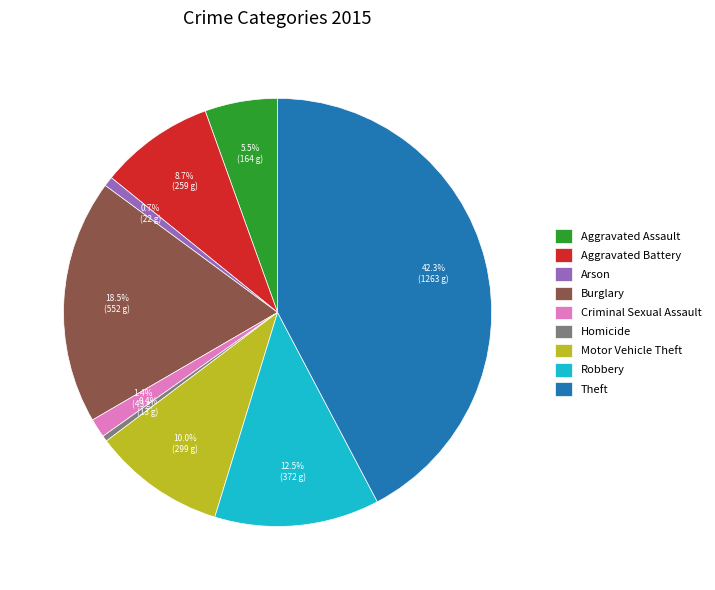

Which has a higher value, Aggravated Assault or Arson?

Aggravated Assault